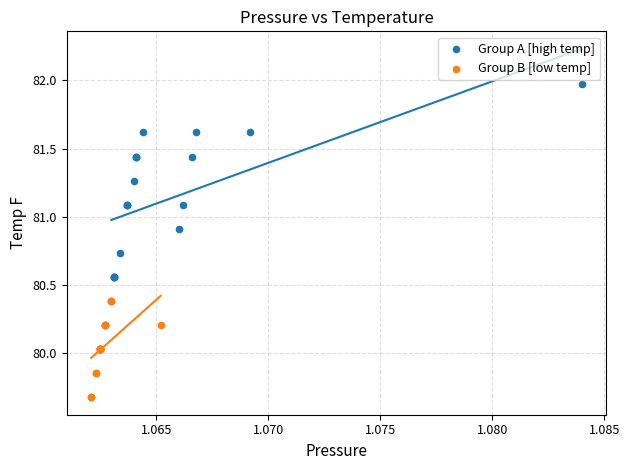

Which series has the widest spread of Y values?

Group A [high temp]